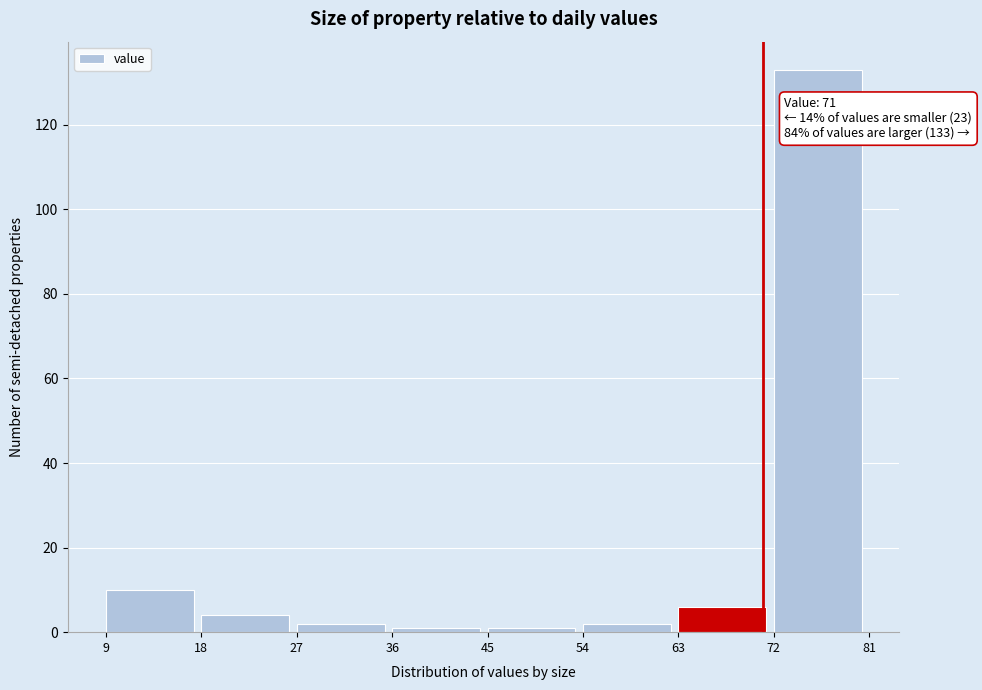

Which range on the x-axis has the tallest bar?

72 to 81